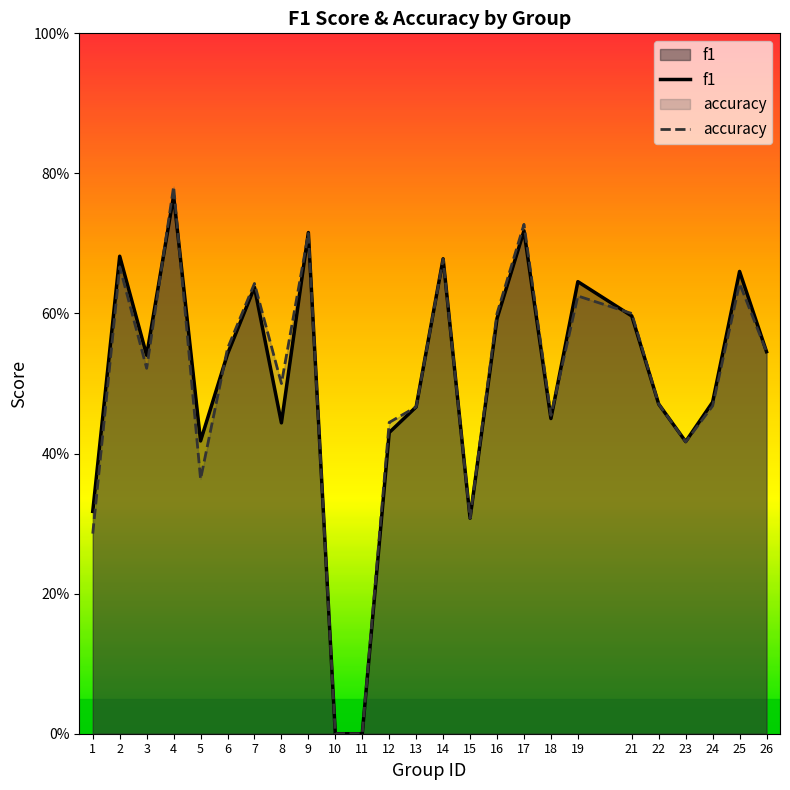

How many accuracy values are between 0 and 1?

25